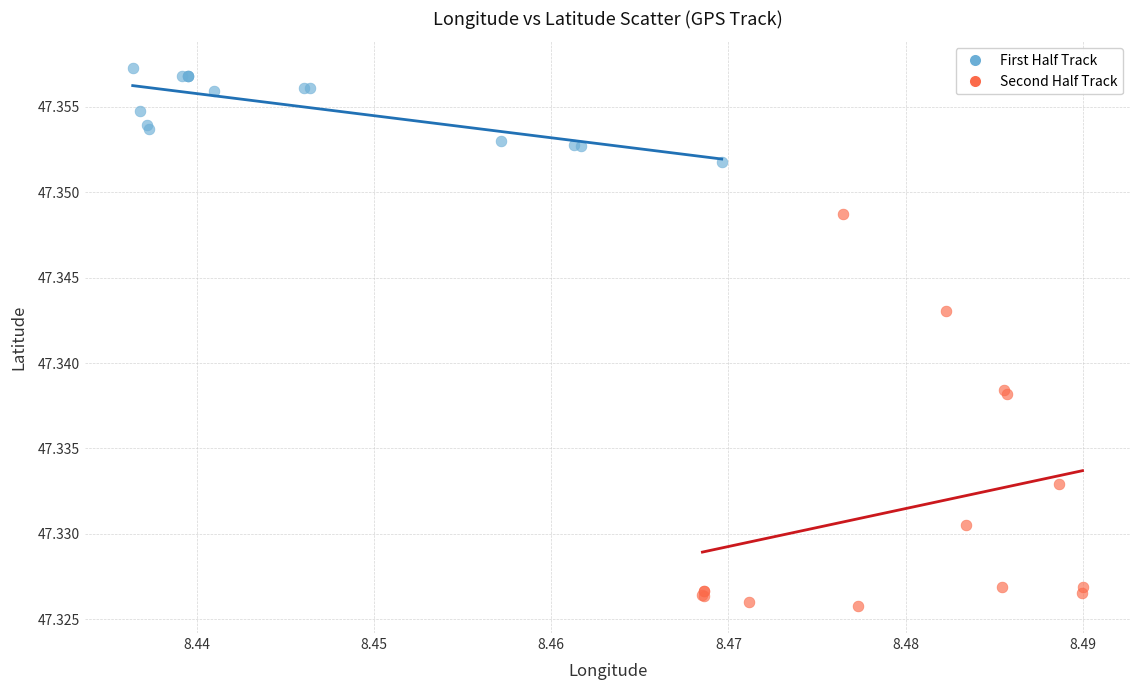

Which series has the widest spread of Y values?

Second Half Track